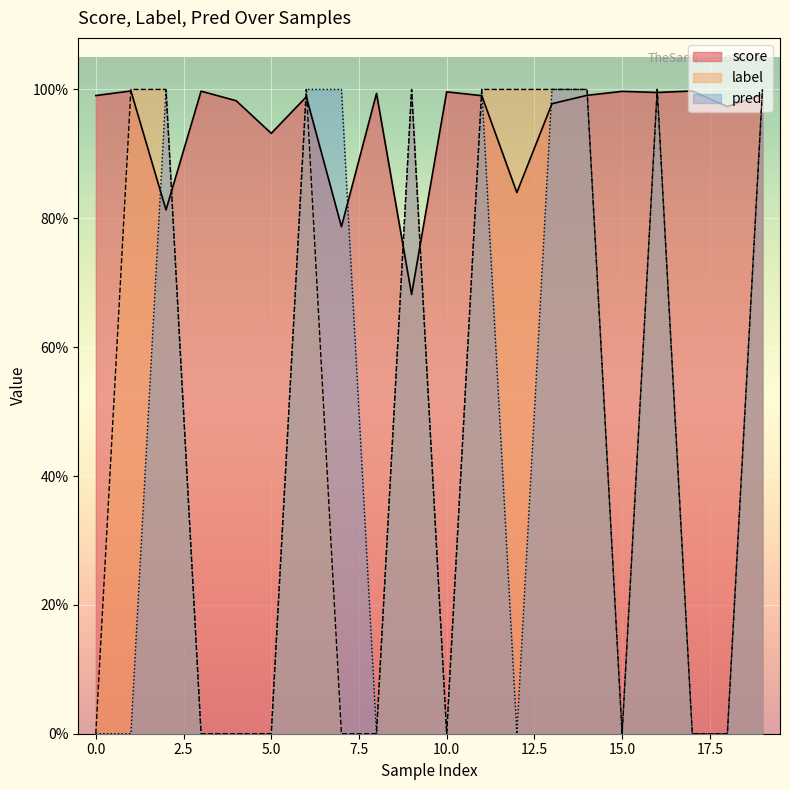

Is it true that label equals 0.6 at 13?

False